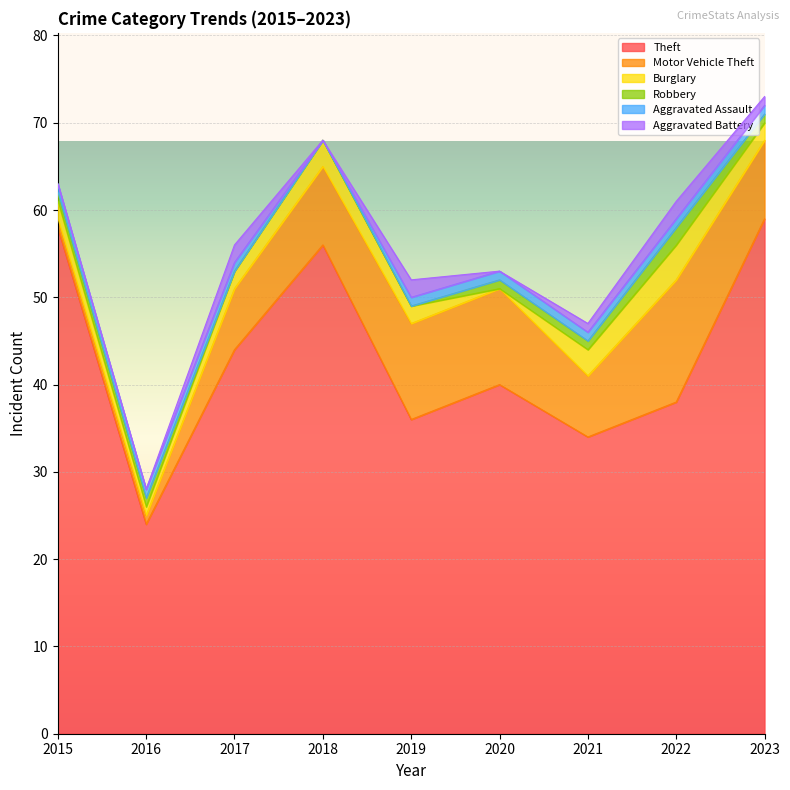

Where is the first local minimum for Motor Vehicle Theft?

2021